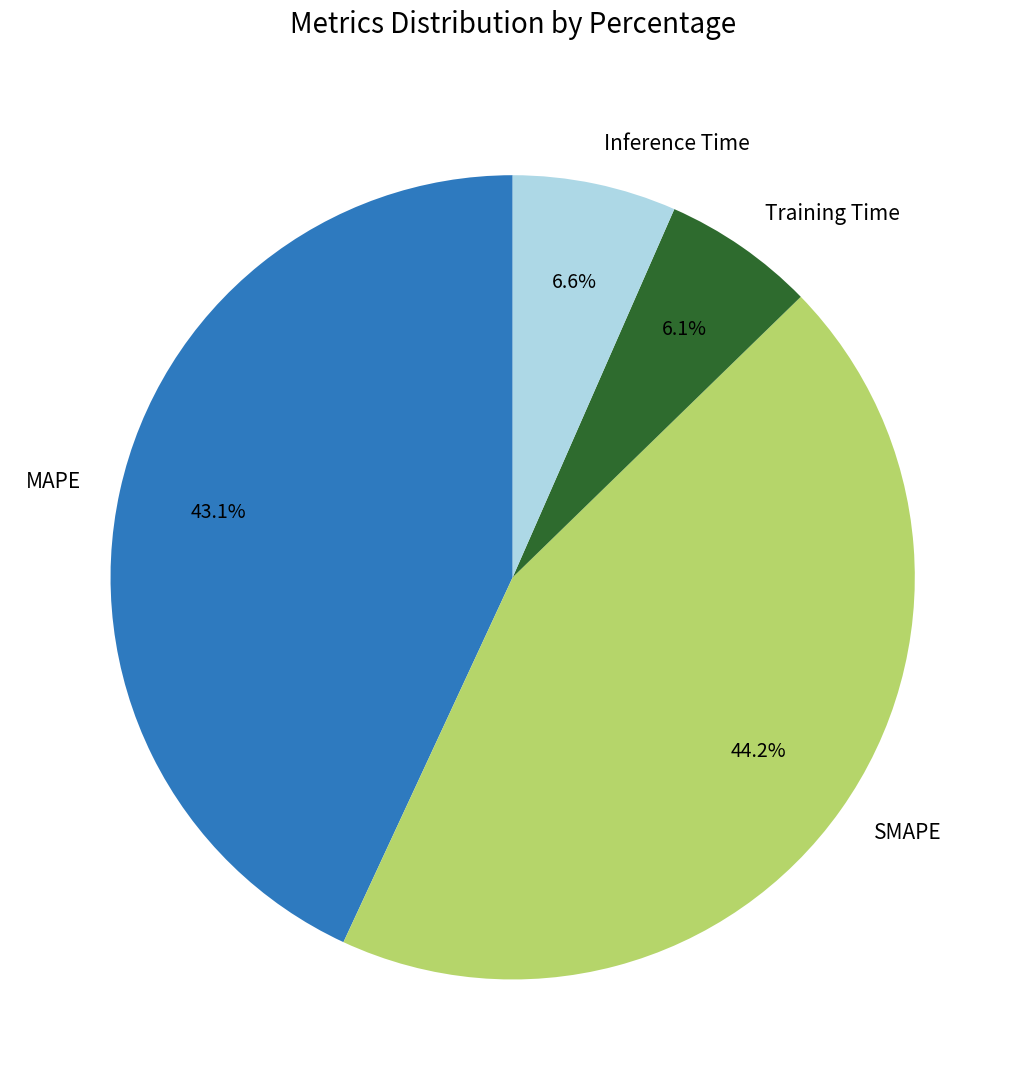

Is the sum of Inference Time and SMAPE greater than half?

Yes